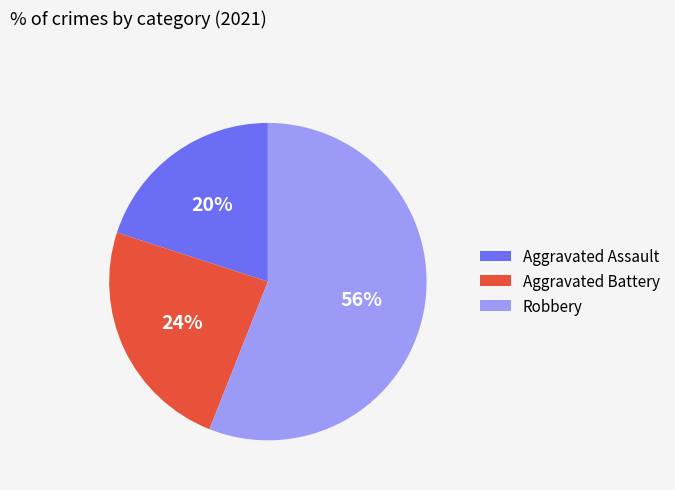

Which category accounts for the majority?

Robbery